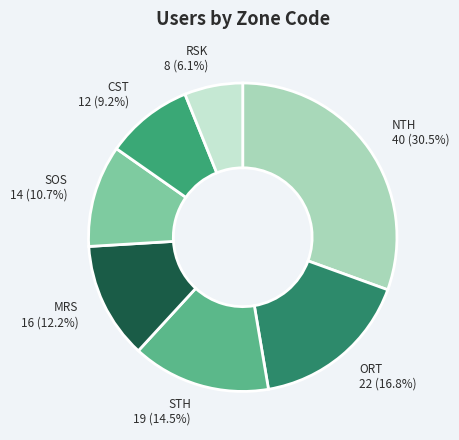

Which slice is the smallest?

RSK 8 (6.1%)